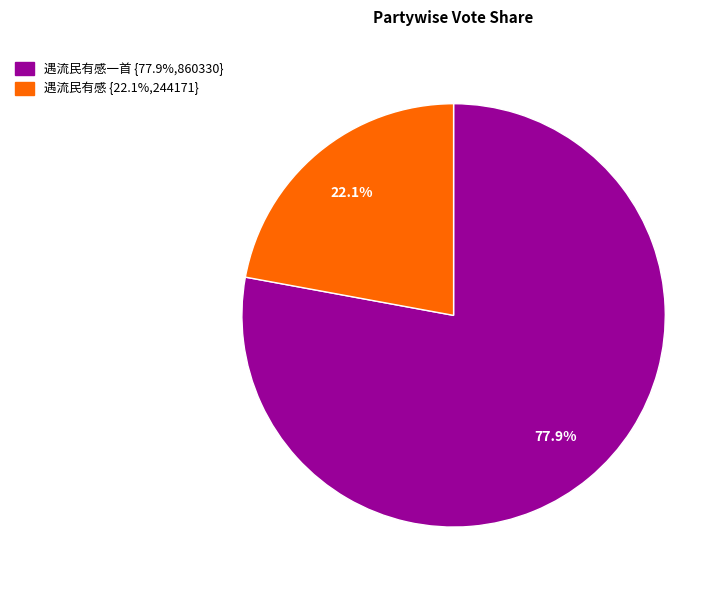

How many slices are in this pie chart?

2